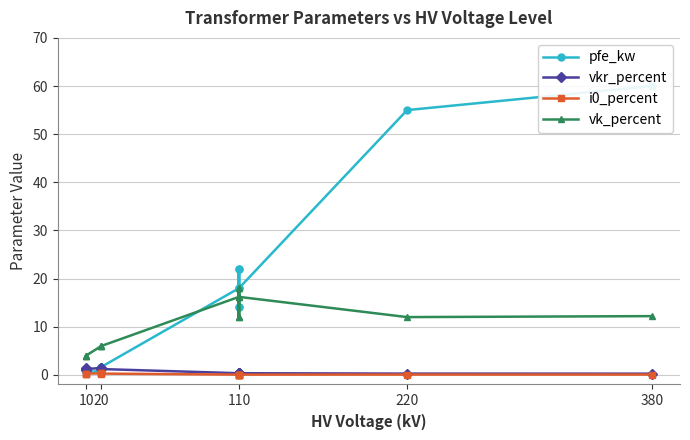

Between 110 and 220, which series saw the biggest shift?

pfe_kw